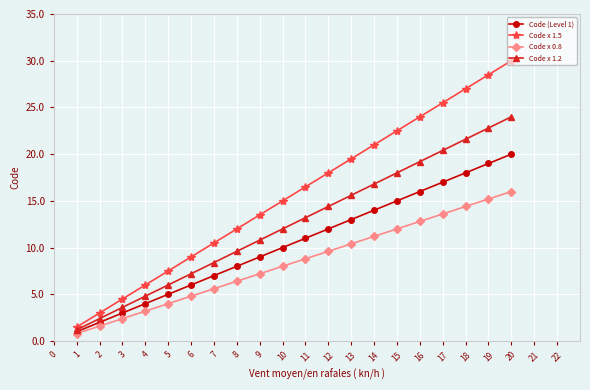

At which category is the sum across all series the highest?

20